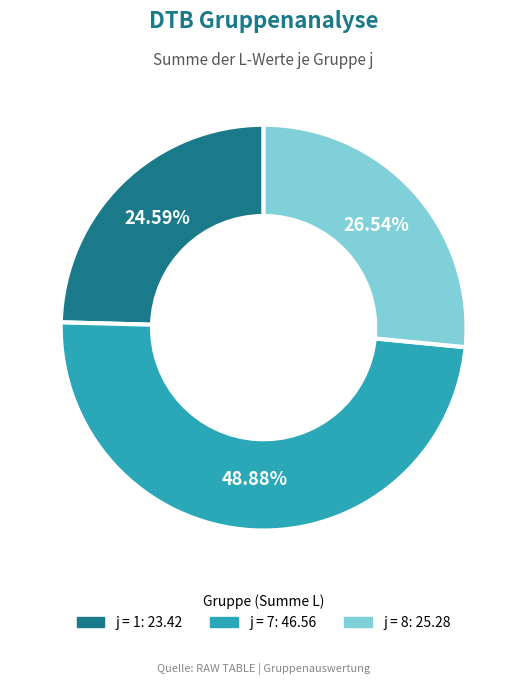

Does any single category account for the majority?

No